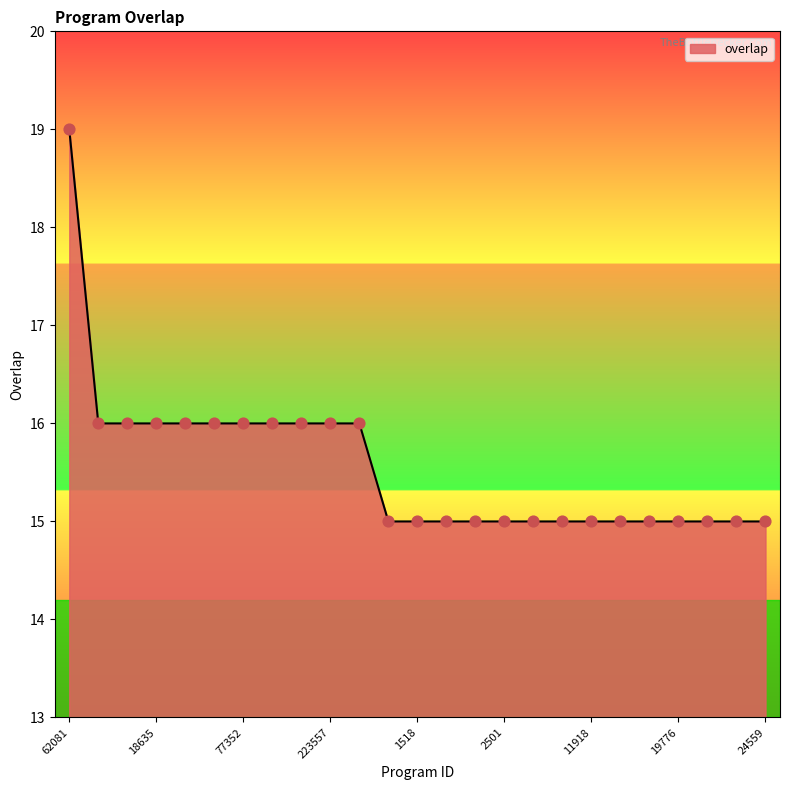

What is the difference between the maximum and minimum values?

4